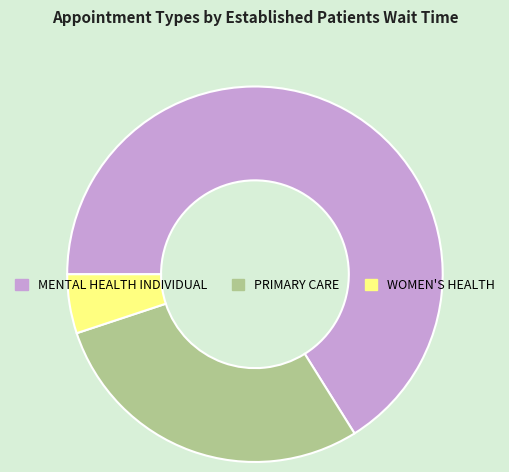

Which slice represents more than half of the pie?

MENTAL HEALTH INDIVIDUAL